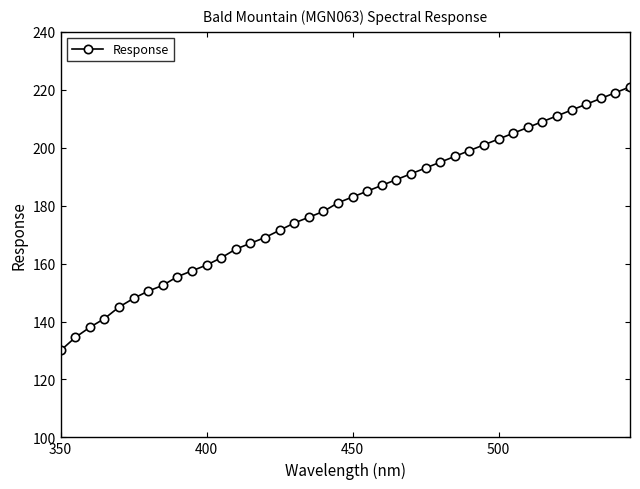

How many data points are less than 183?

20